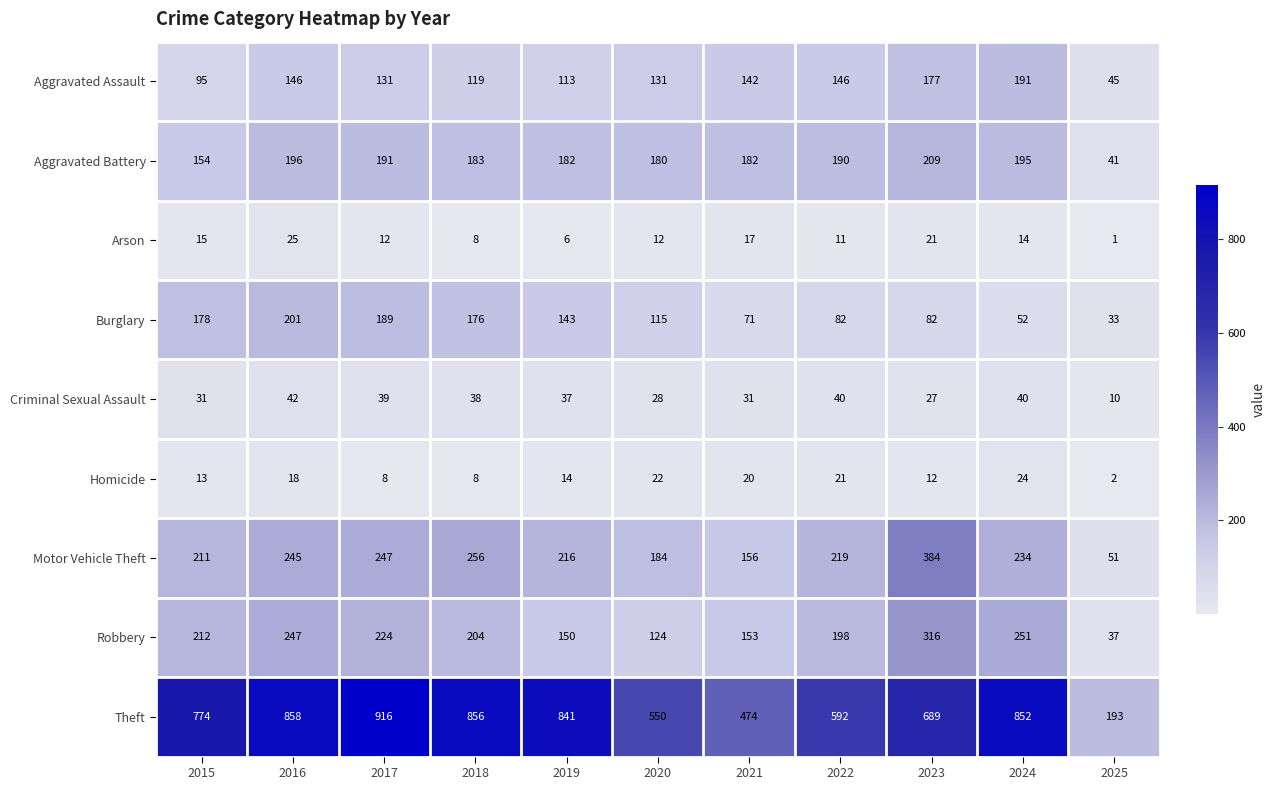

Where is Burglary nearest to the value 117?

2020